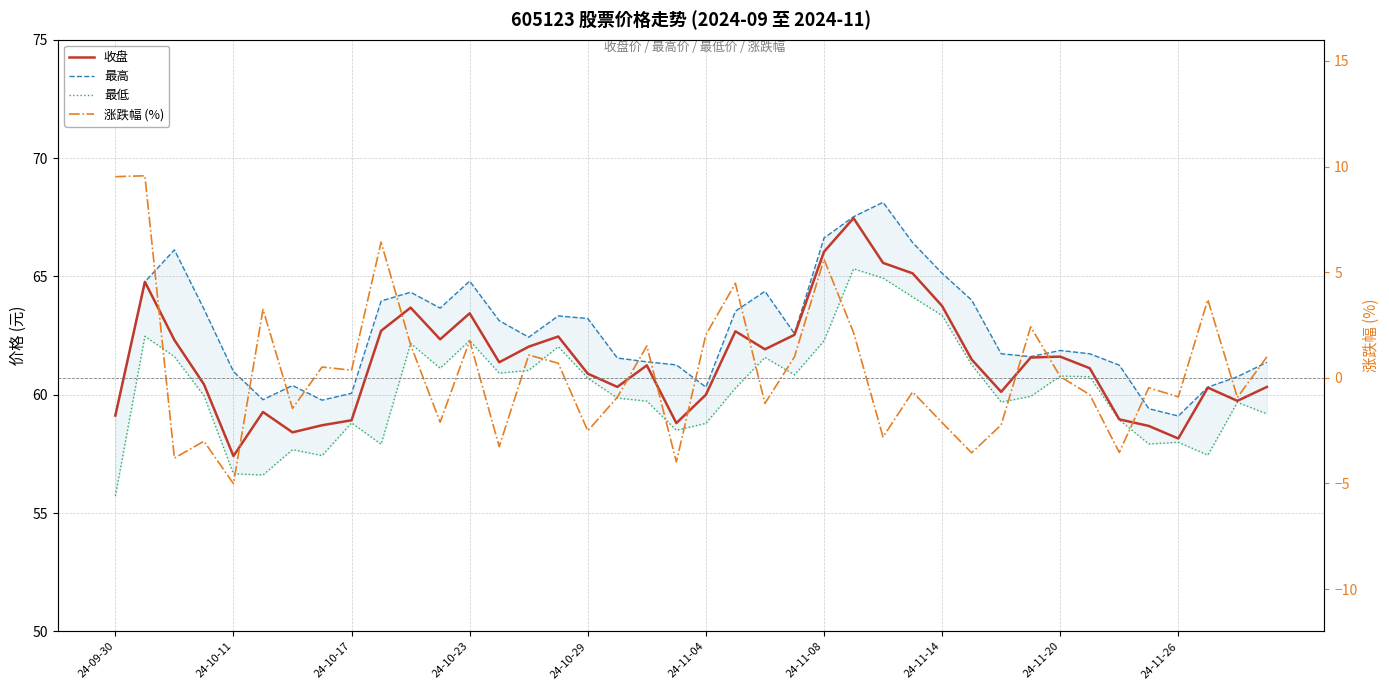

What is the total value across all series at 24-09-30?

183.5